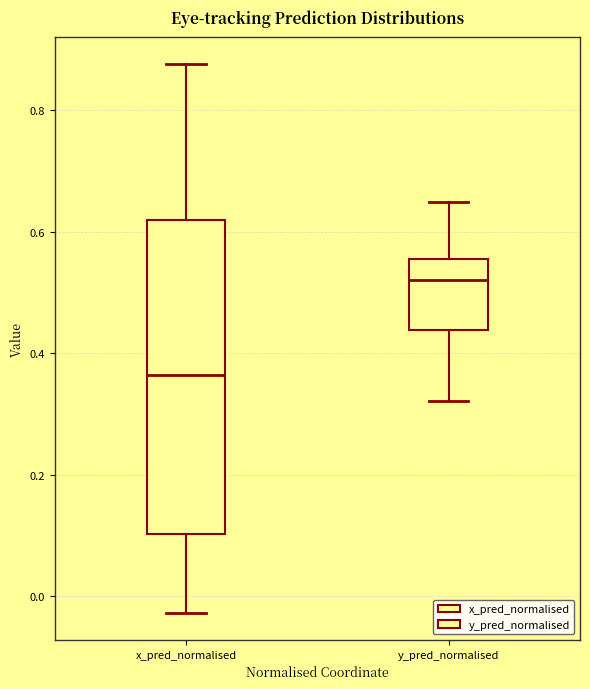

Which box is the tallest, from its lower edge to its upper edge?

x_pred_normalised